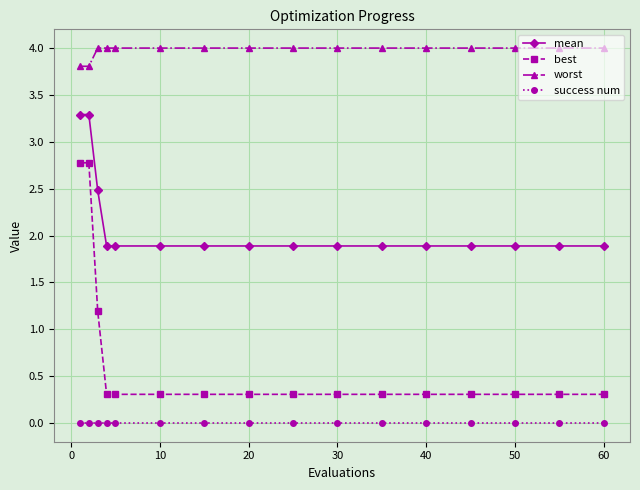

What is the average value of the mean series?

2.1